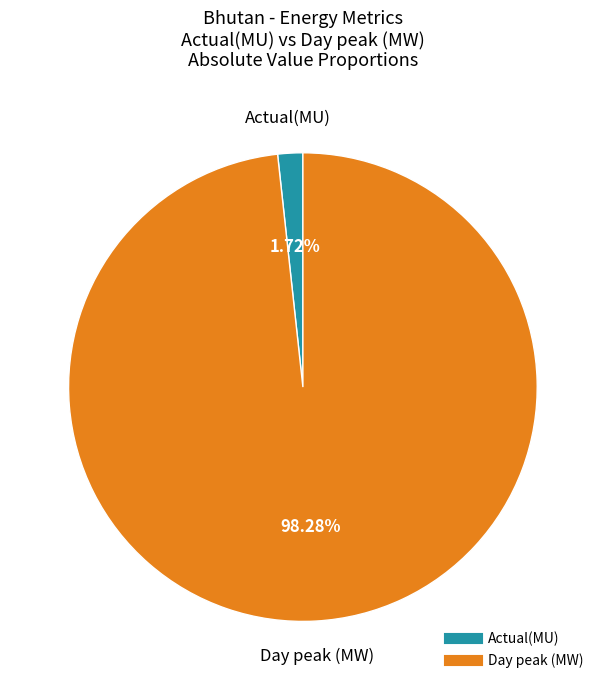

The Day peak (MW) slice represents 98% of the pie. True or false?

True